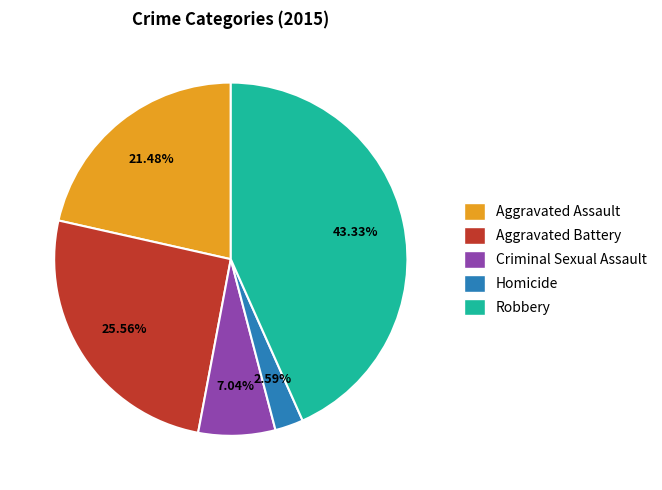

Which has a higher value, Aggravated Assault or Criminal Sexual Assault?

Aggravated Assault